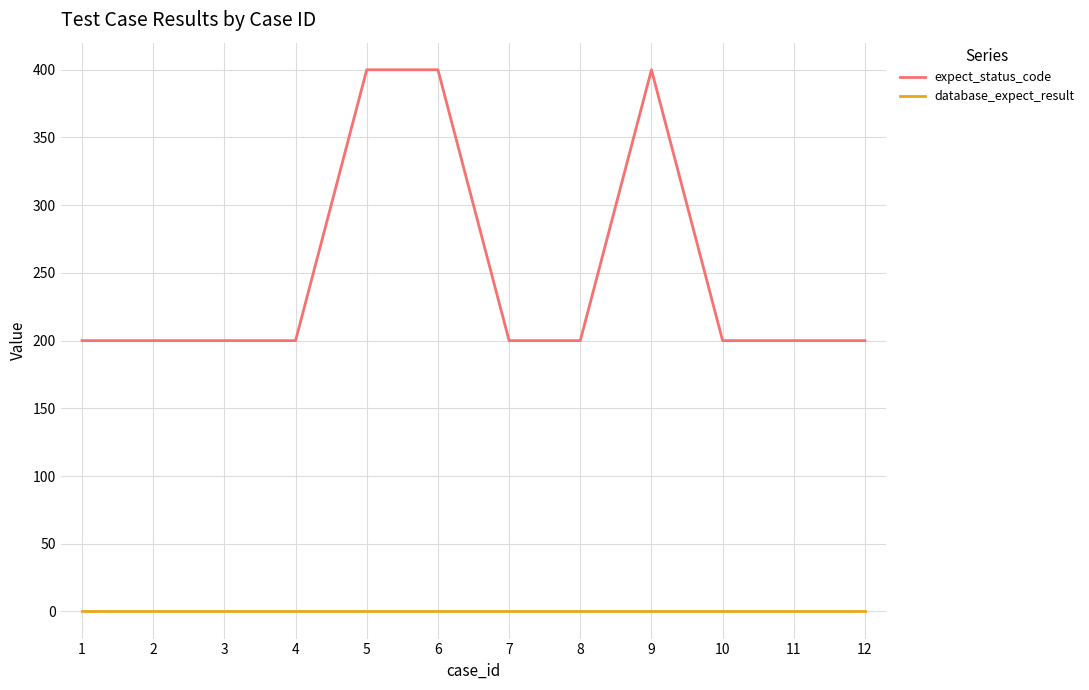

Is it true that expect_status_code equals 200 at 10?

True